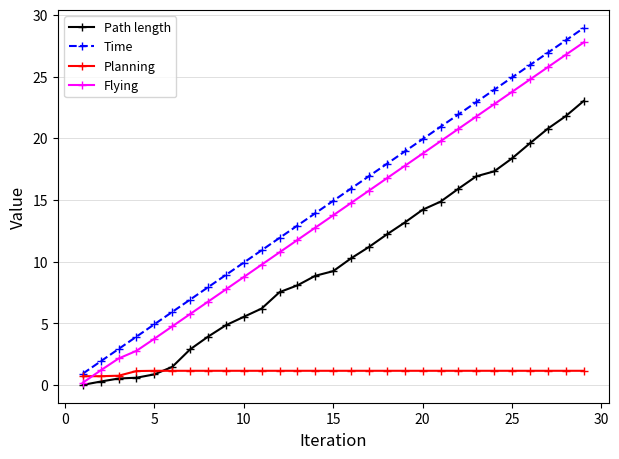

What is the value of the Planning point at the 27th from the left?

1.2